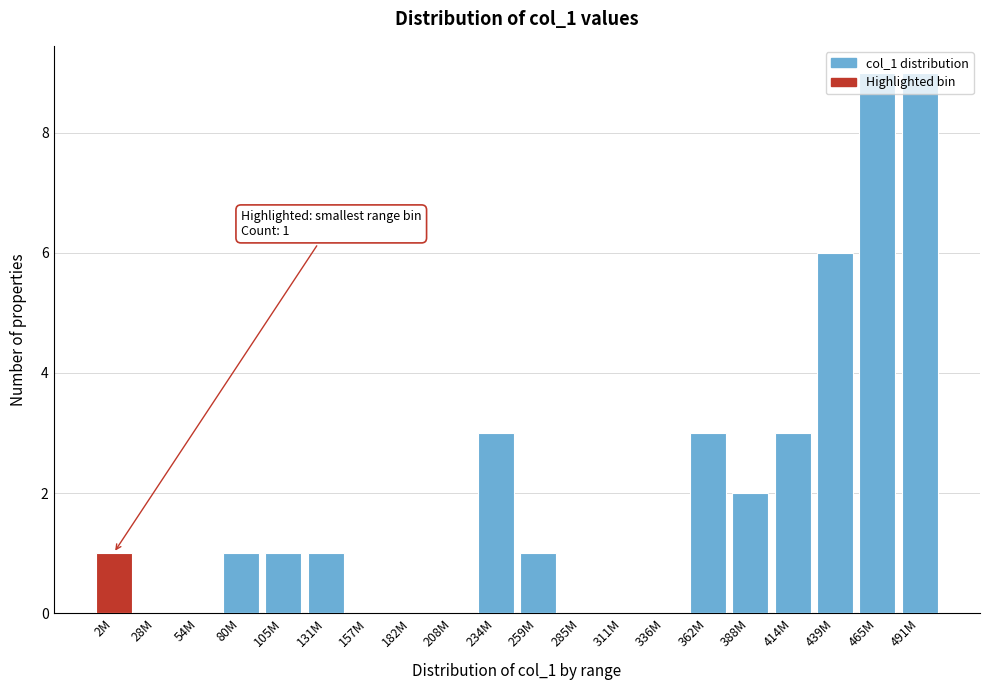

The value at 131M is 1. True or false?

True